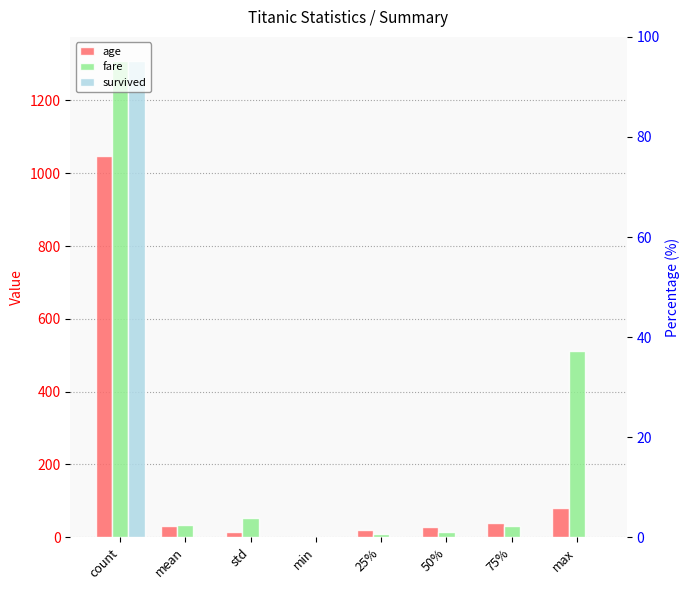

Which series has the largest range (max minus min)?

survived